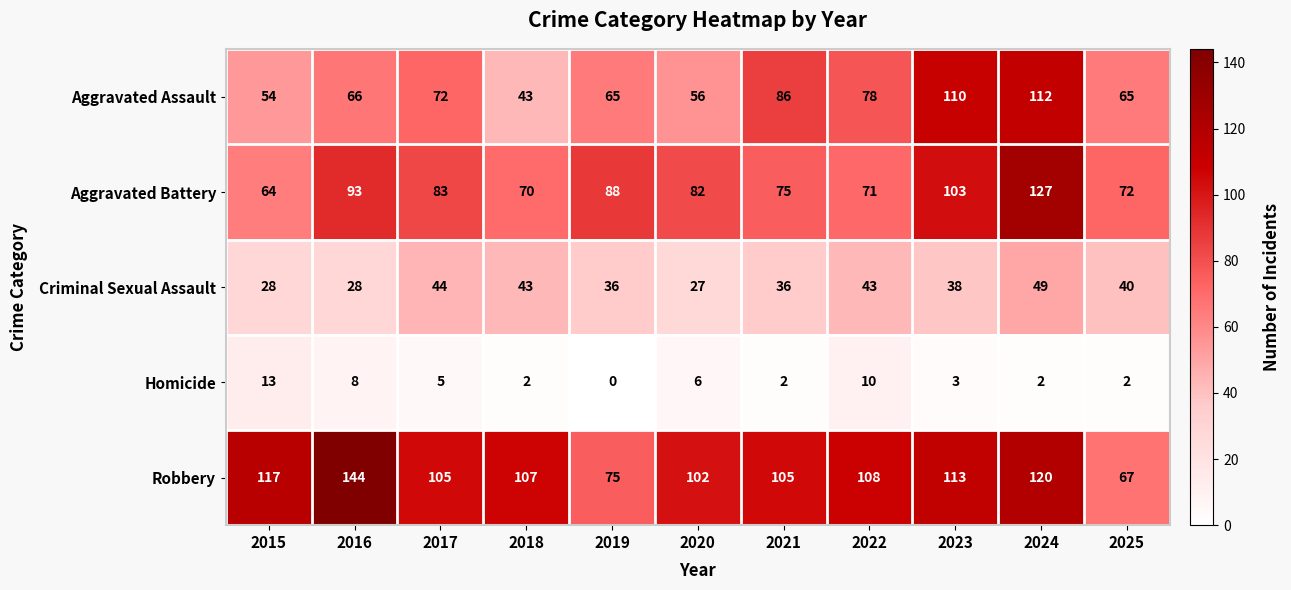

How many values in the Criminal Sexual Assault series are below 38?

5